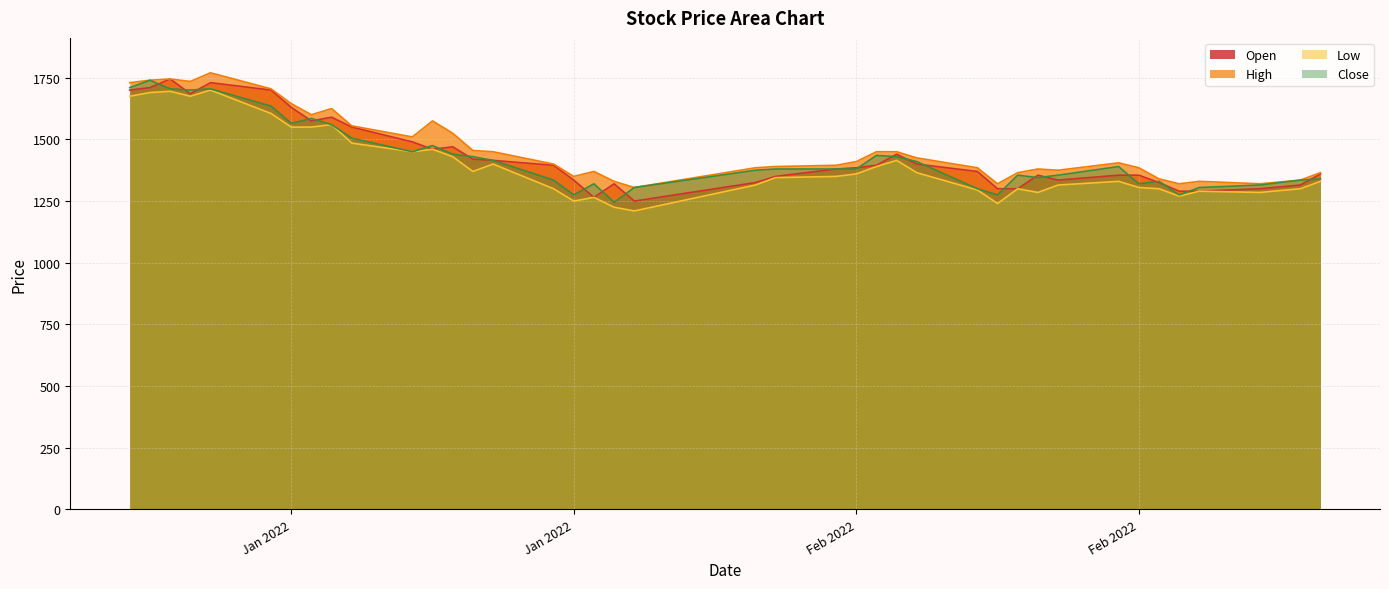

What value does the Open series have at 2022-03-02?

1315